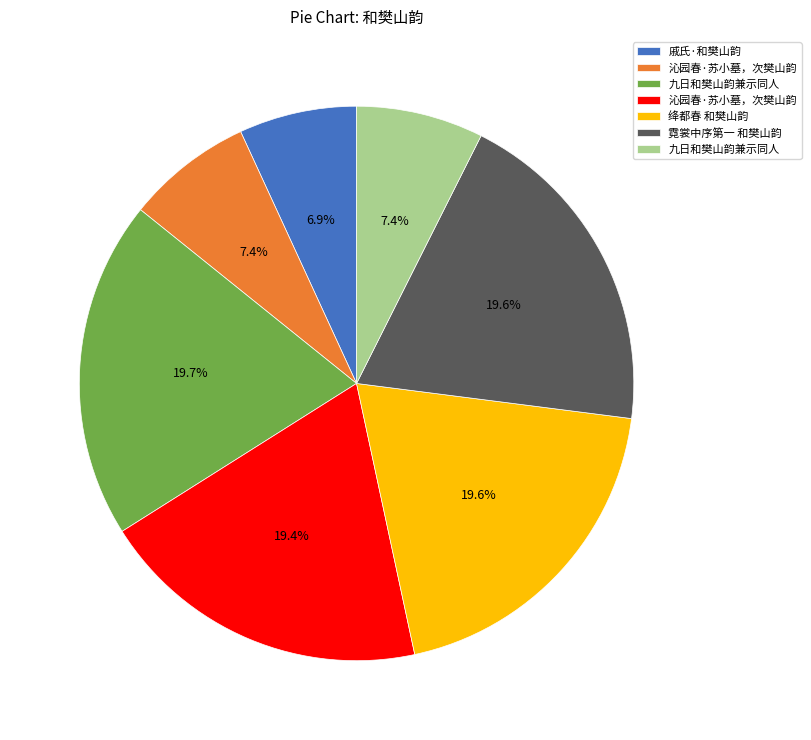

Is there a majority slice in this chart?

No